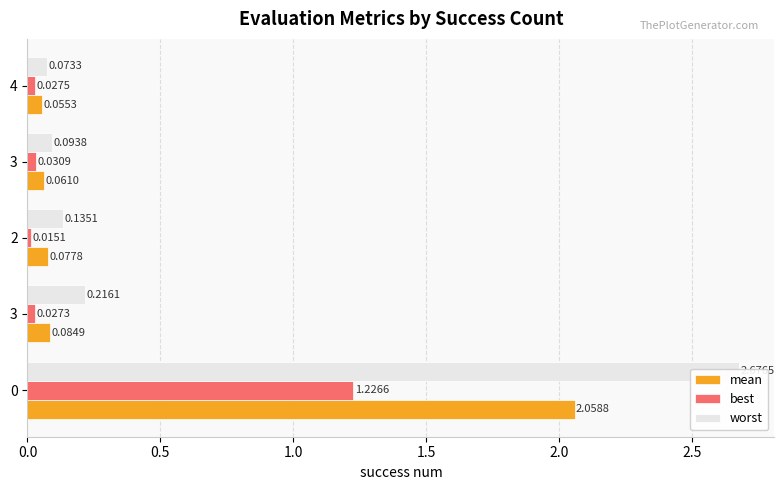

The value of worst at 2 is 0.1. True or false?

True